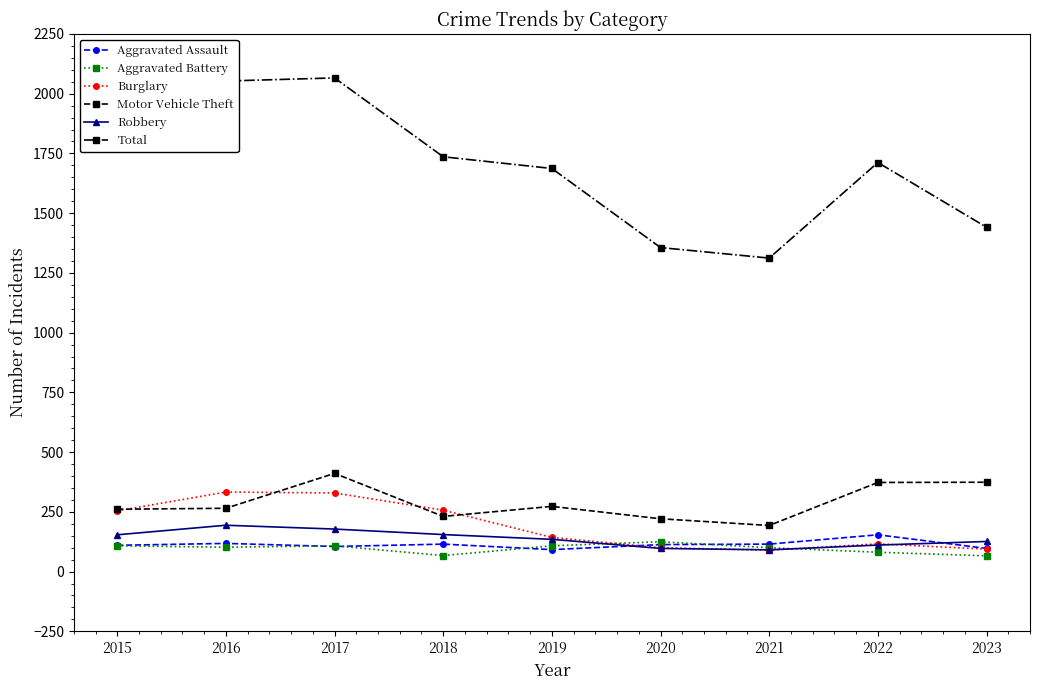

How many categories are shown in the chart?

9